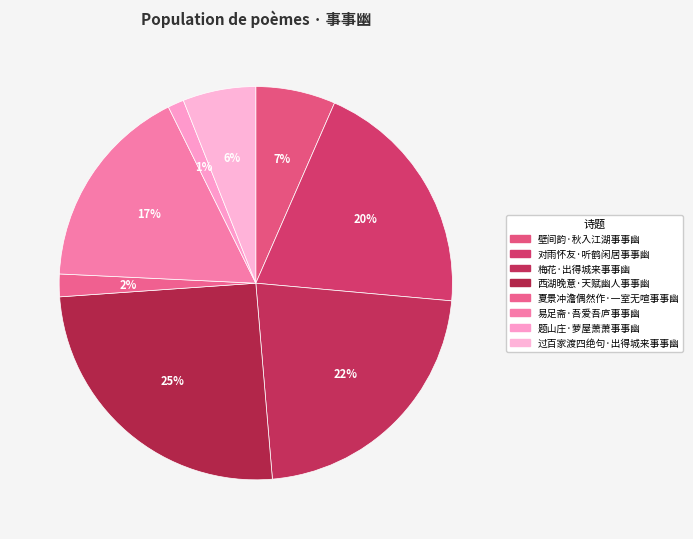

How many slices are in this pie chart?

8